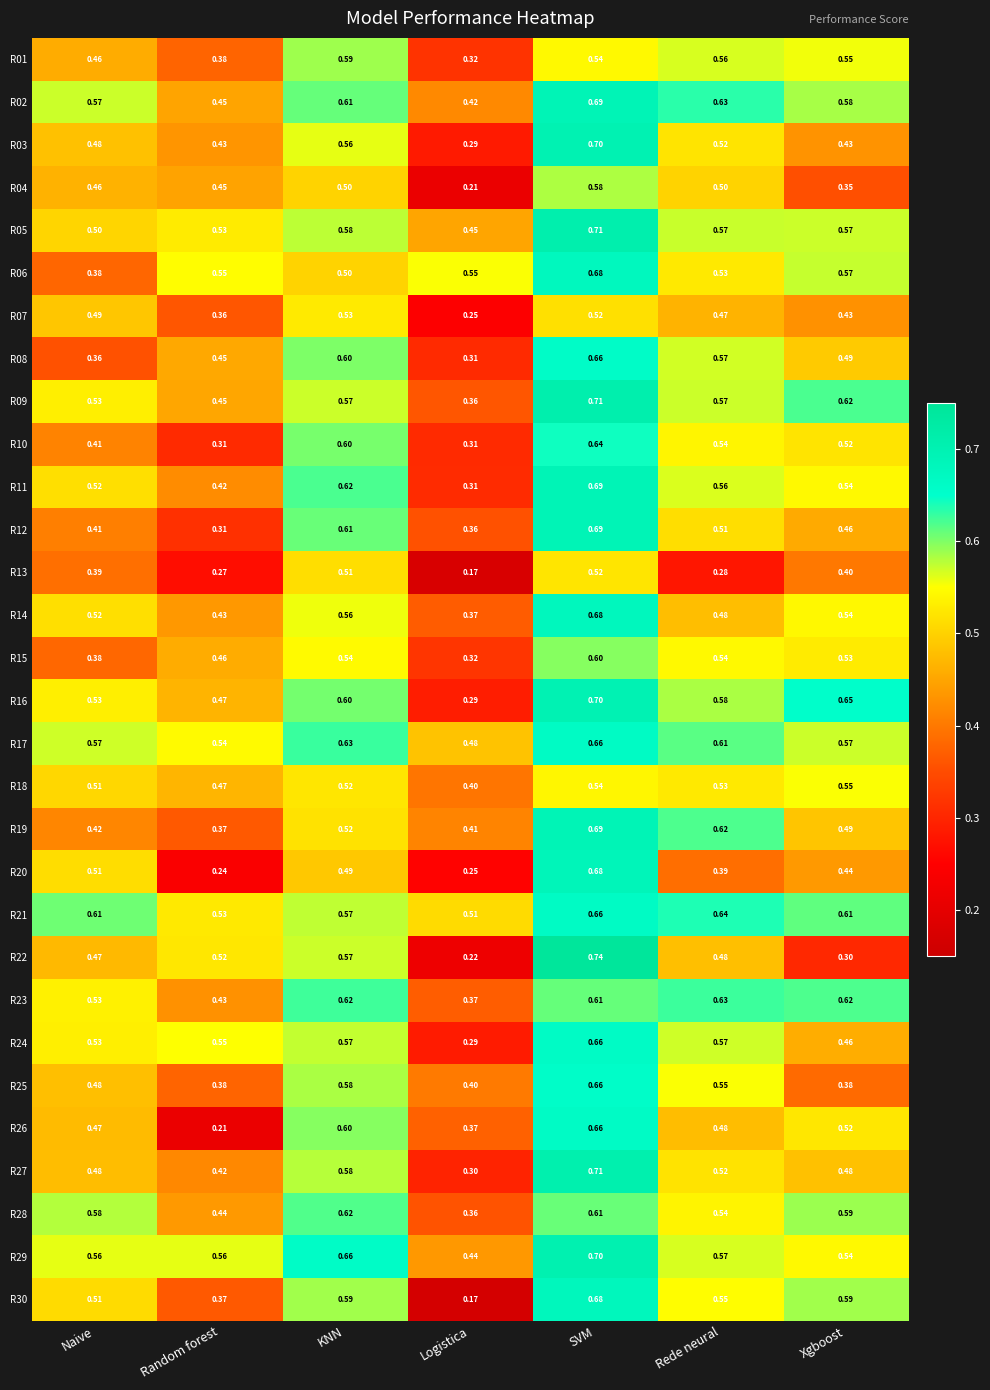

Which category has the lowest value in the R07 series?

Logistica